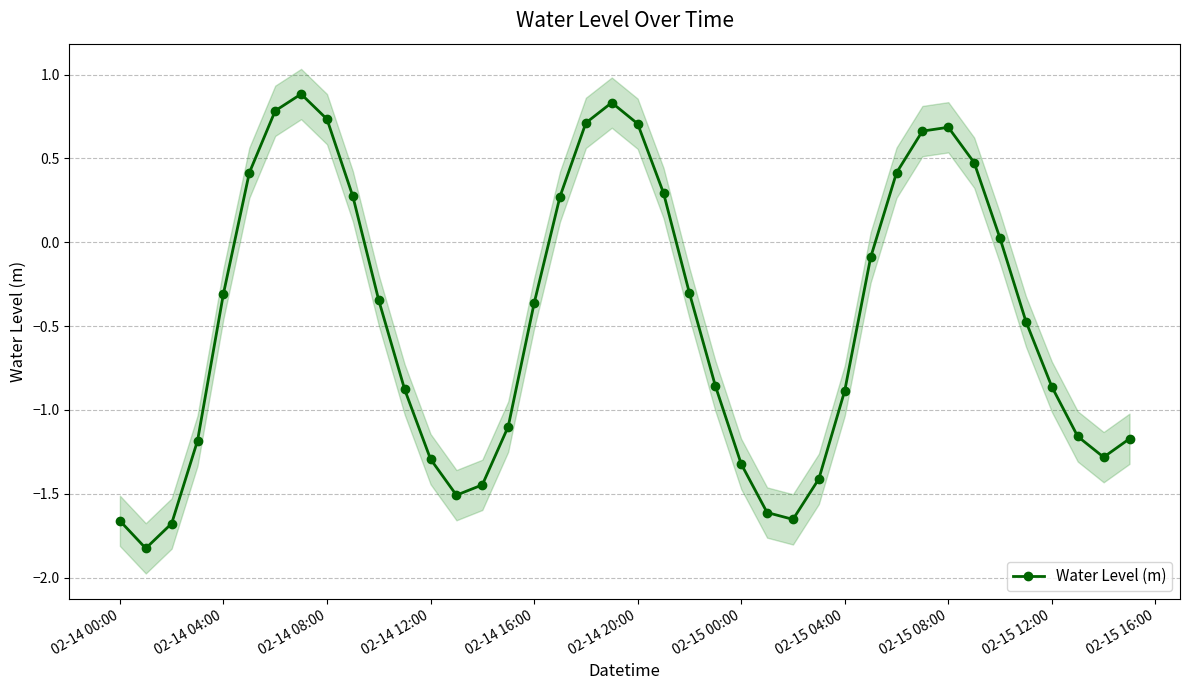

Does the chart have visible grid lines?

Yes